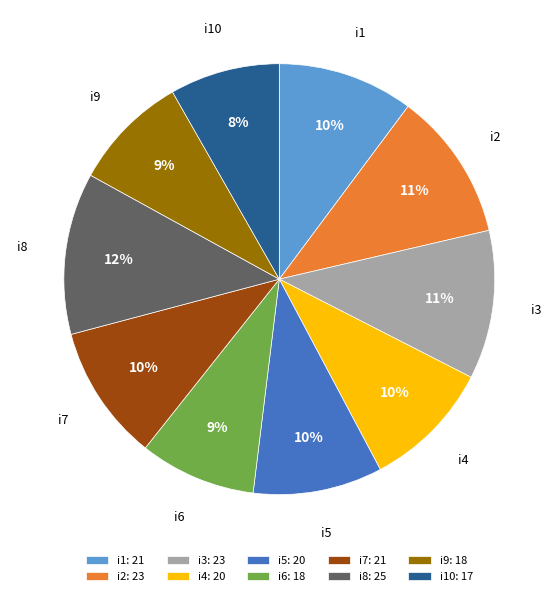

To the nearest percent, what is the difference between the i7 and i6 slice percentages?

1%